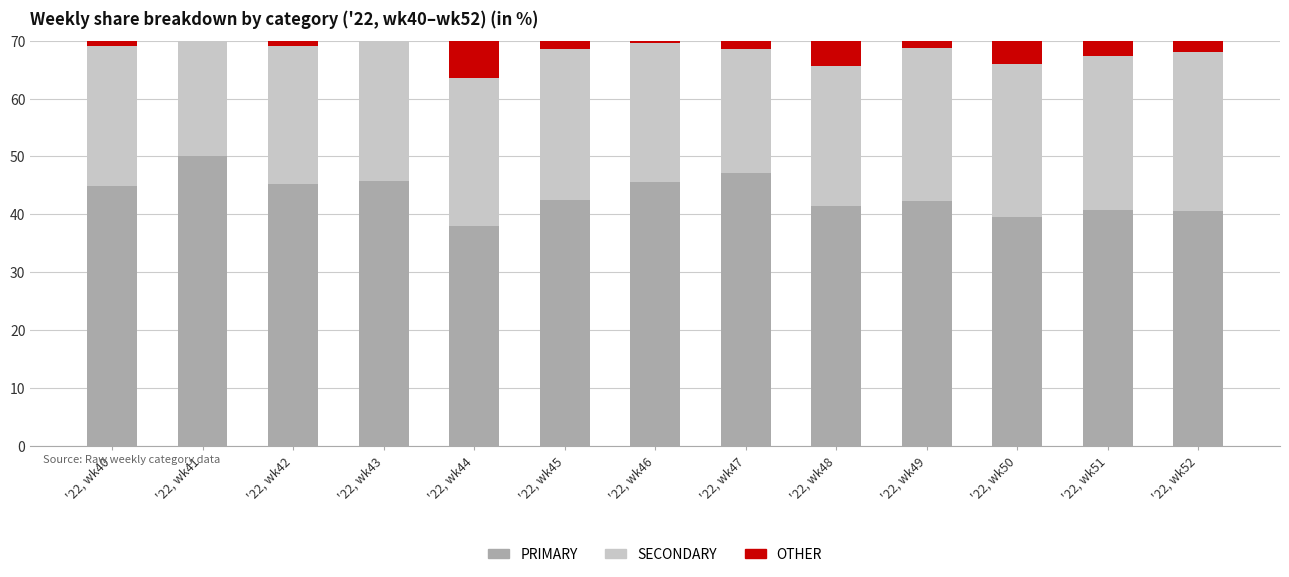

Count the number of categories in the chart.

13